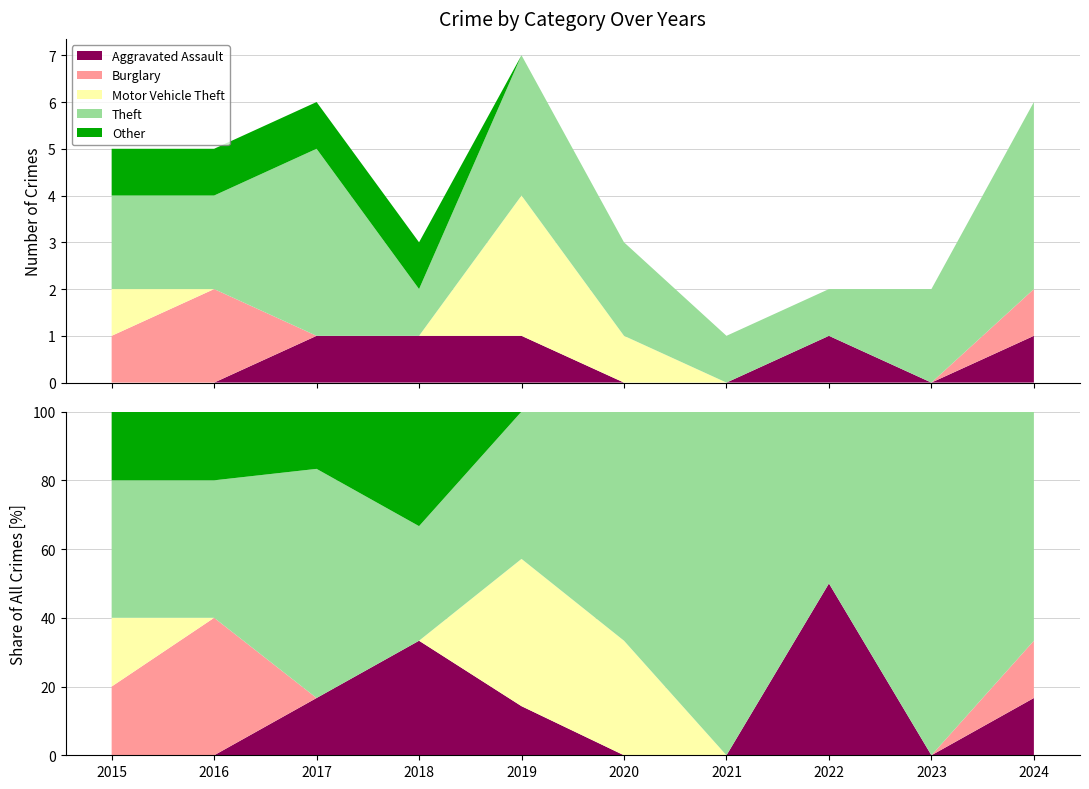

What is the value of the Theft point at the 6th from the left?

2